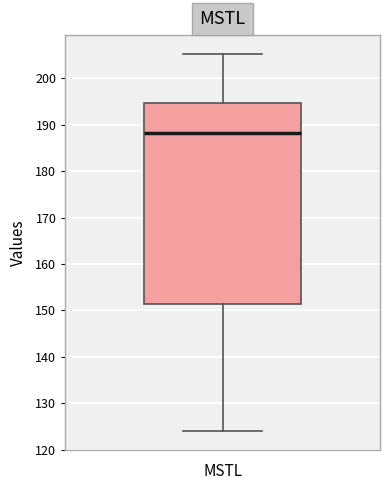

Where does the upper whisker of the box end on the y-axis? The values are not printed on the chart, so give them approximately, as read against the axis.

205